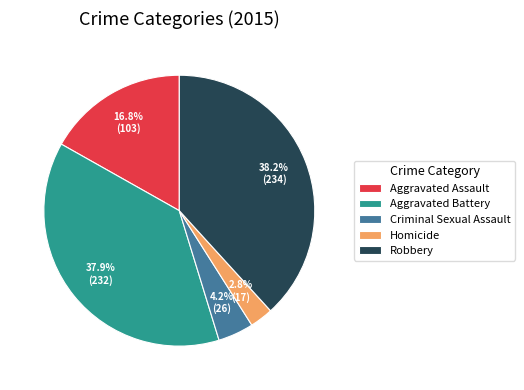

Which has a higher value, Homicide or Aggravated Assault?

Aggravated Assault